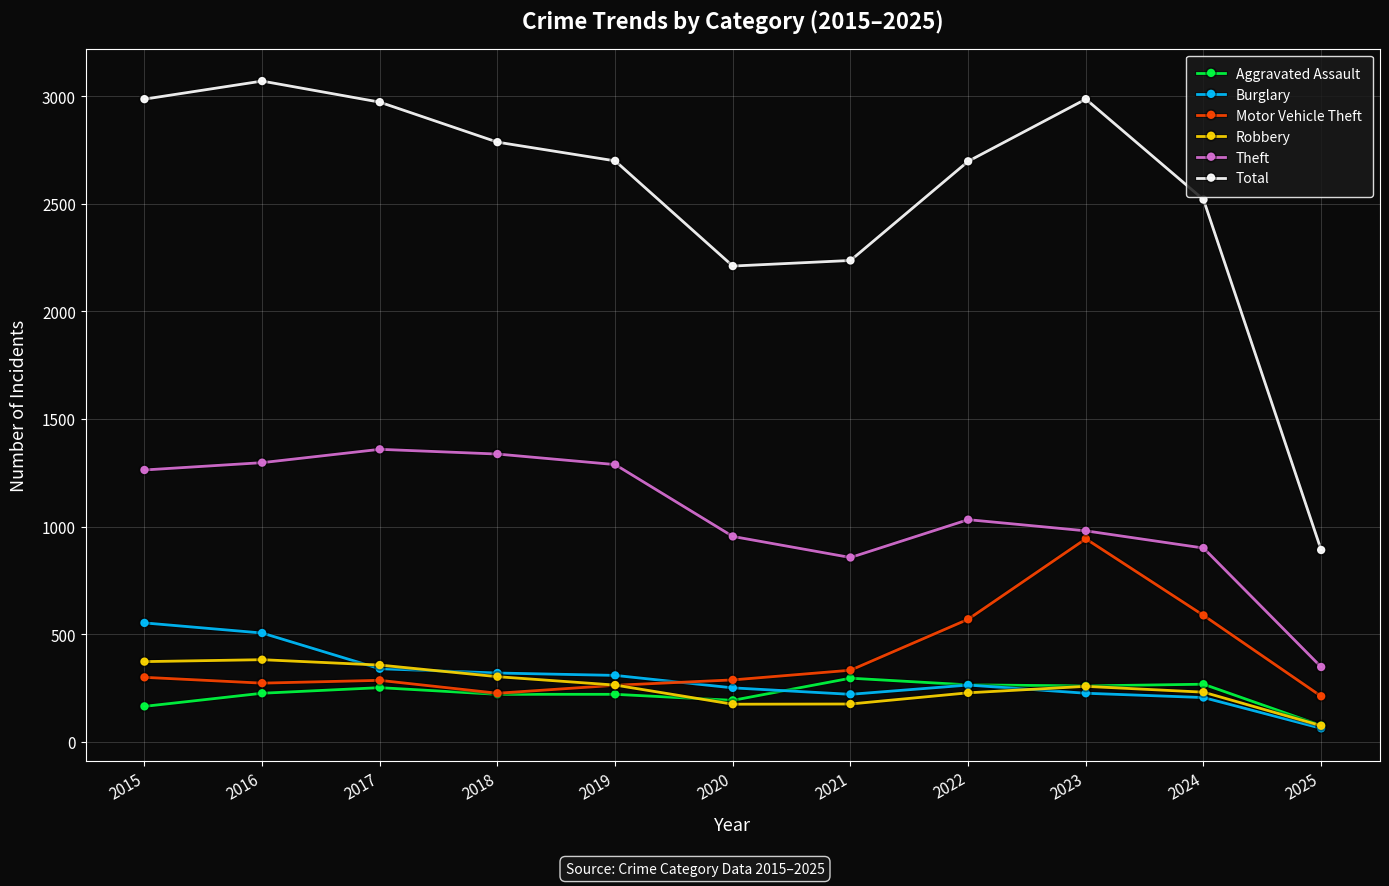

Where is the first local maximum for Total?

2016